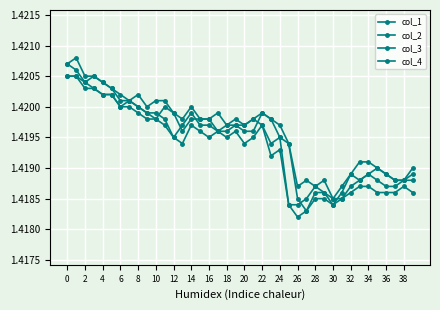

Where is col_1 nearest to the value 1?

27